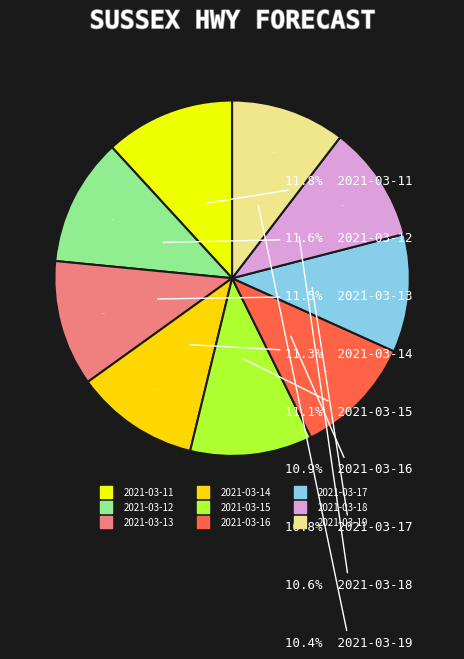

Is it true that 2021-03-12 is 12% of the pie?

True